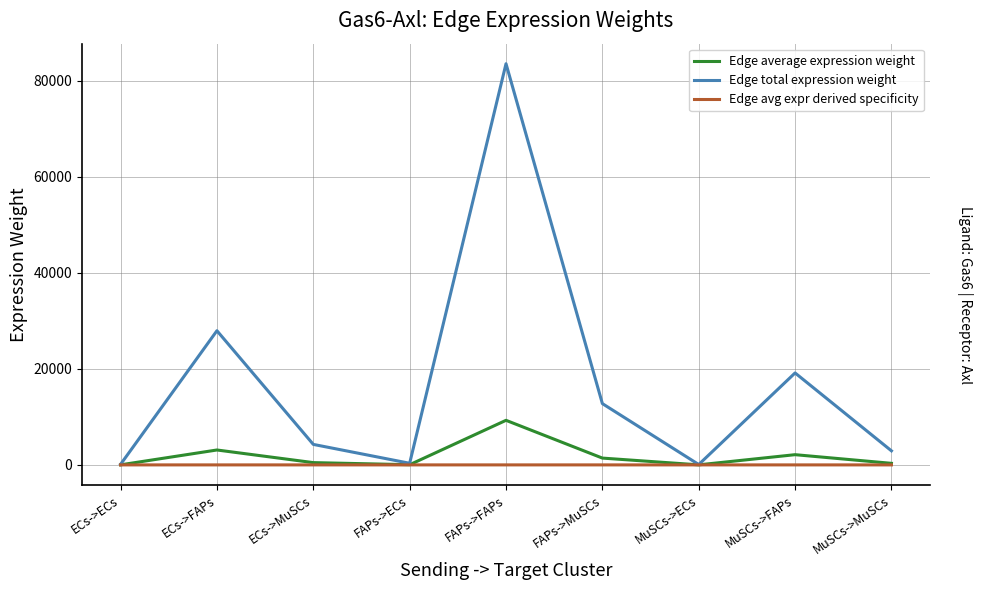

Which category has the highest value in the Edge total expression weight series?

FAPs->FAPs